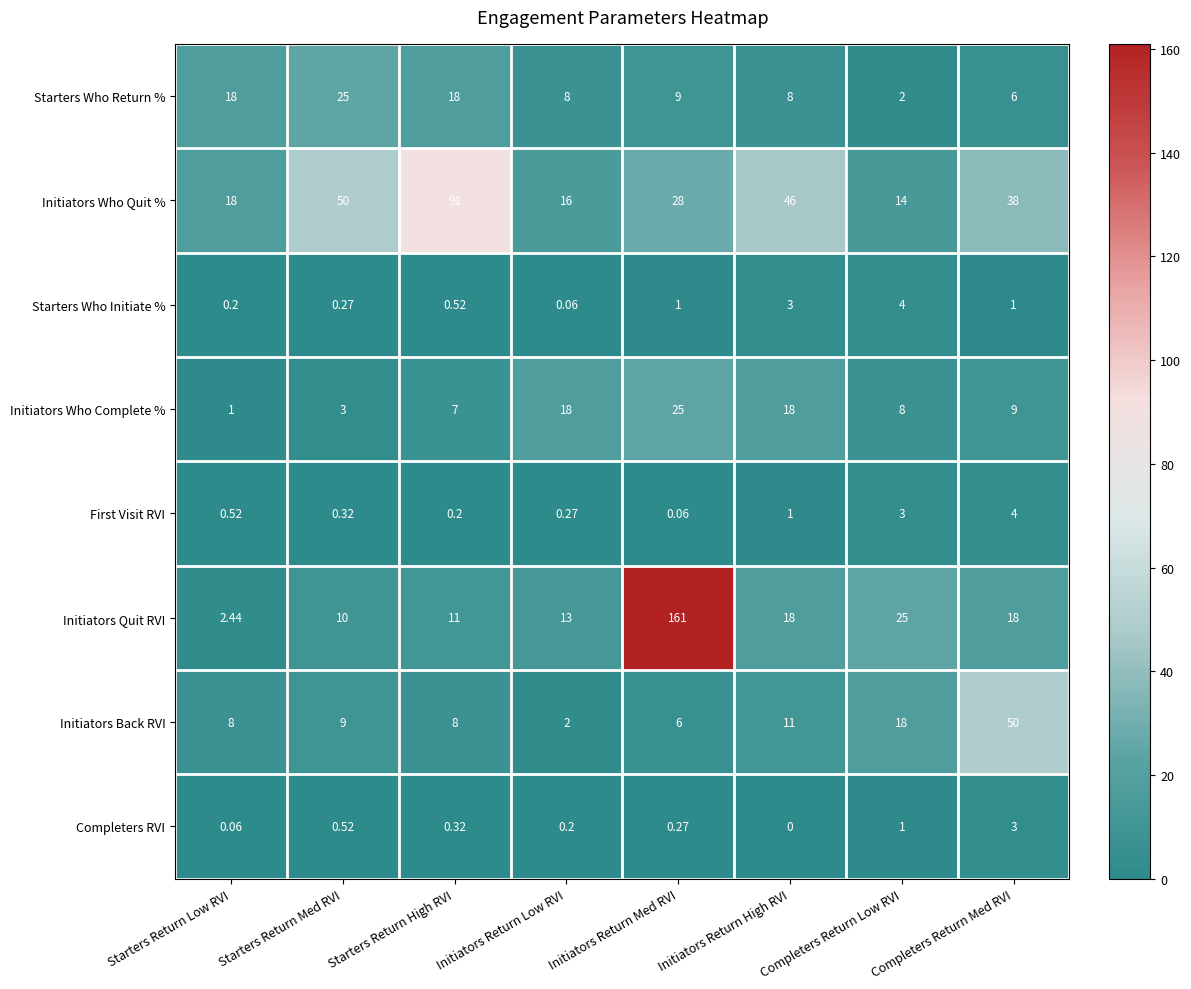

Which category has the lowest value across all series?

Initiators Return High RVI